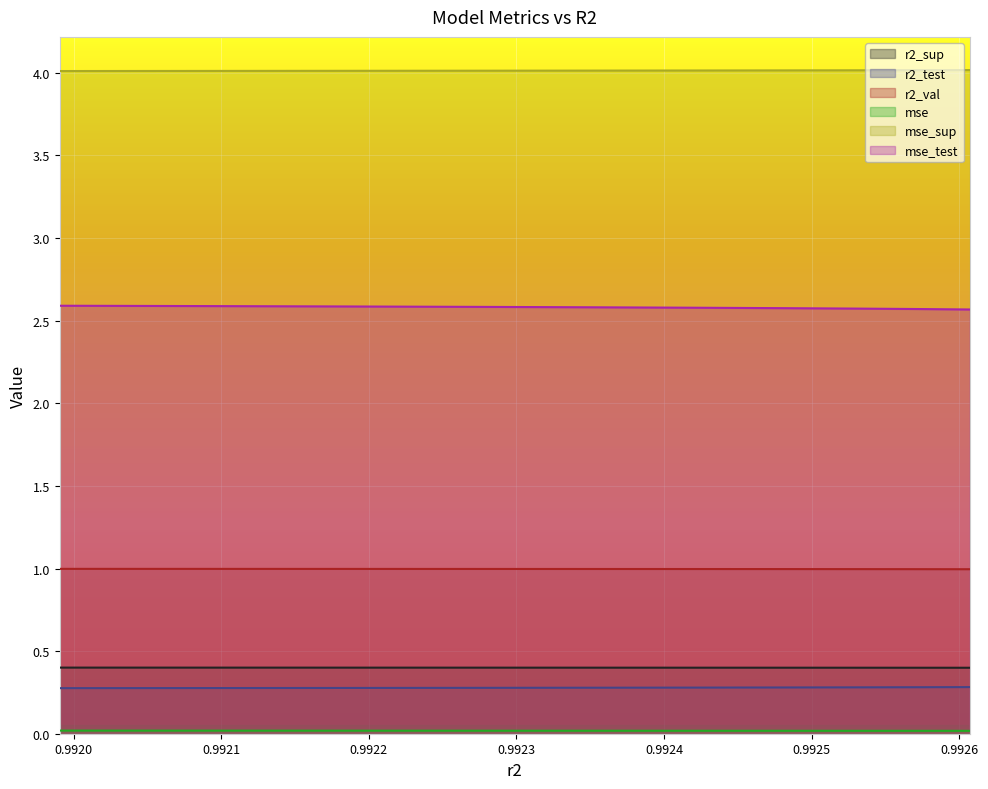

How many lines are shown in the chart?

6